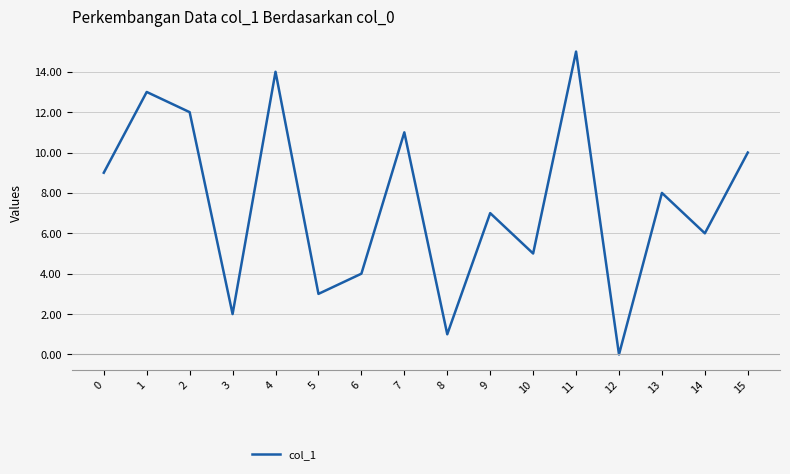

What is the greatest value displayed?

15